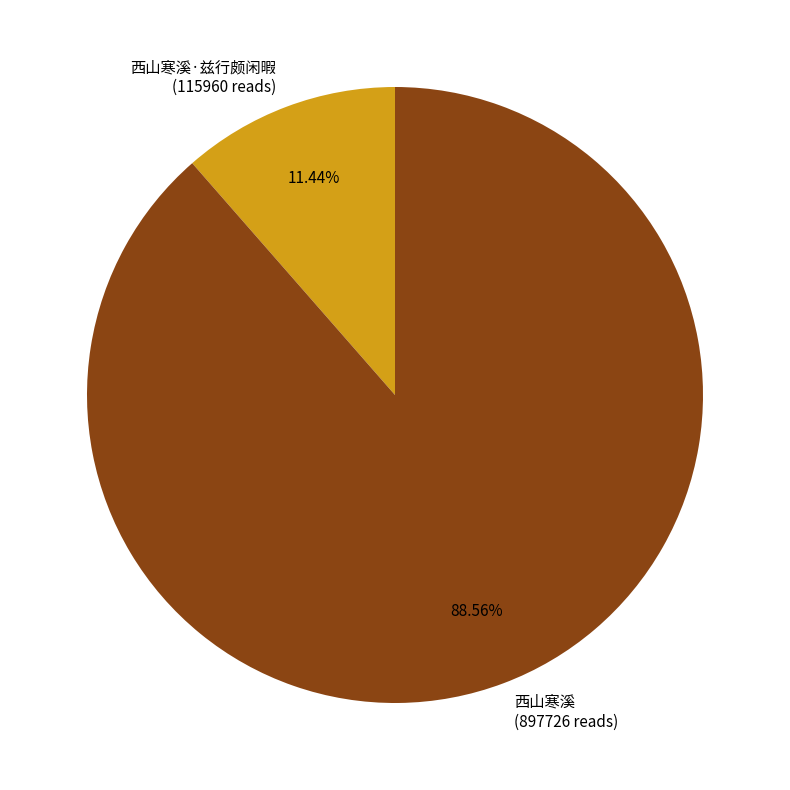

How many segments does this pie chart have?

2